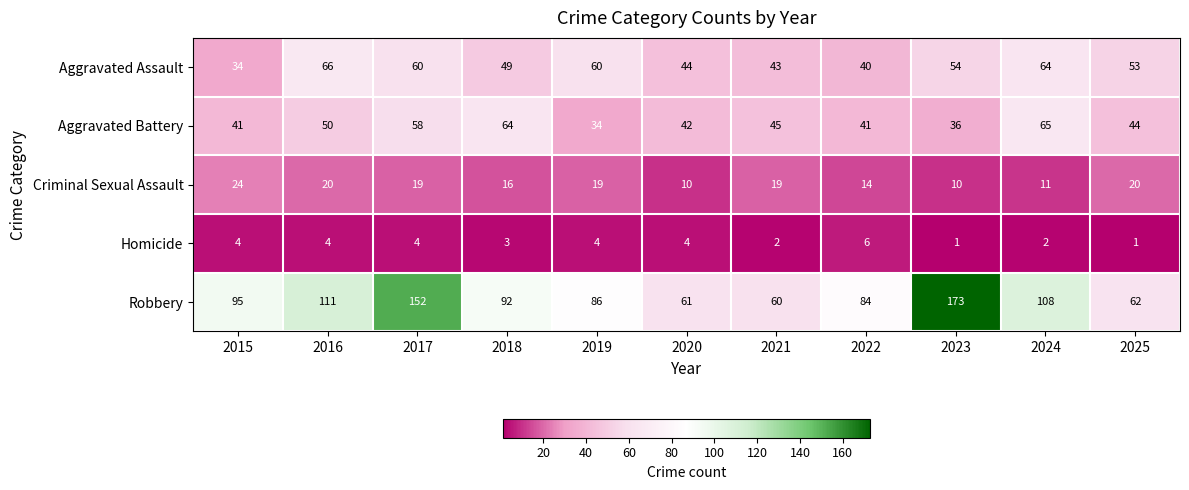

Rank the series by their maximum value, from highest to lowest.

Robbery, Aggravated Assault, Aggravated Battery, Criminal Sexual Assault, Homicide